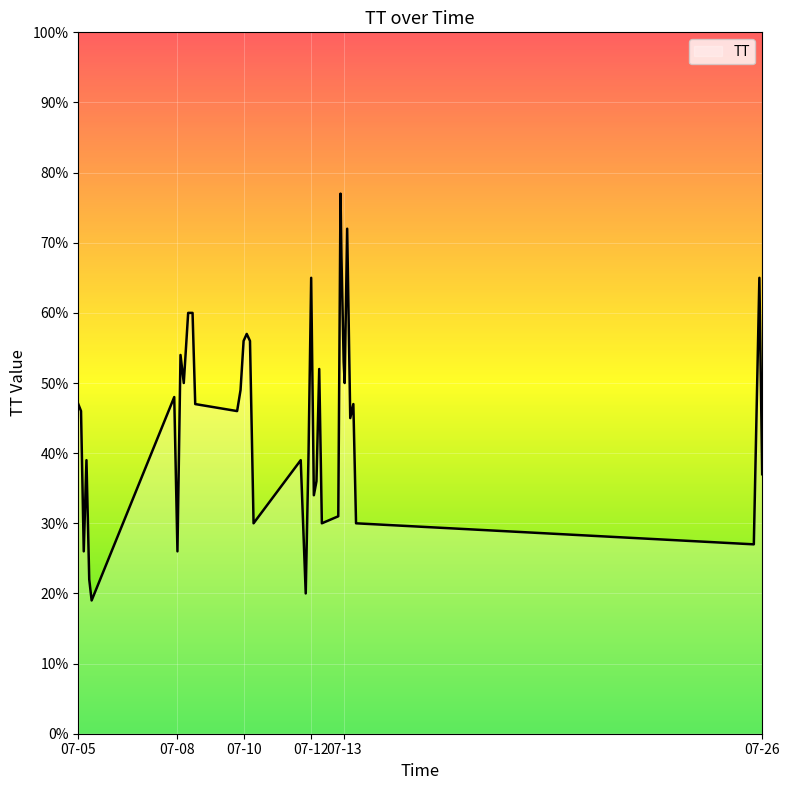

What is the smallest value displayed?

19